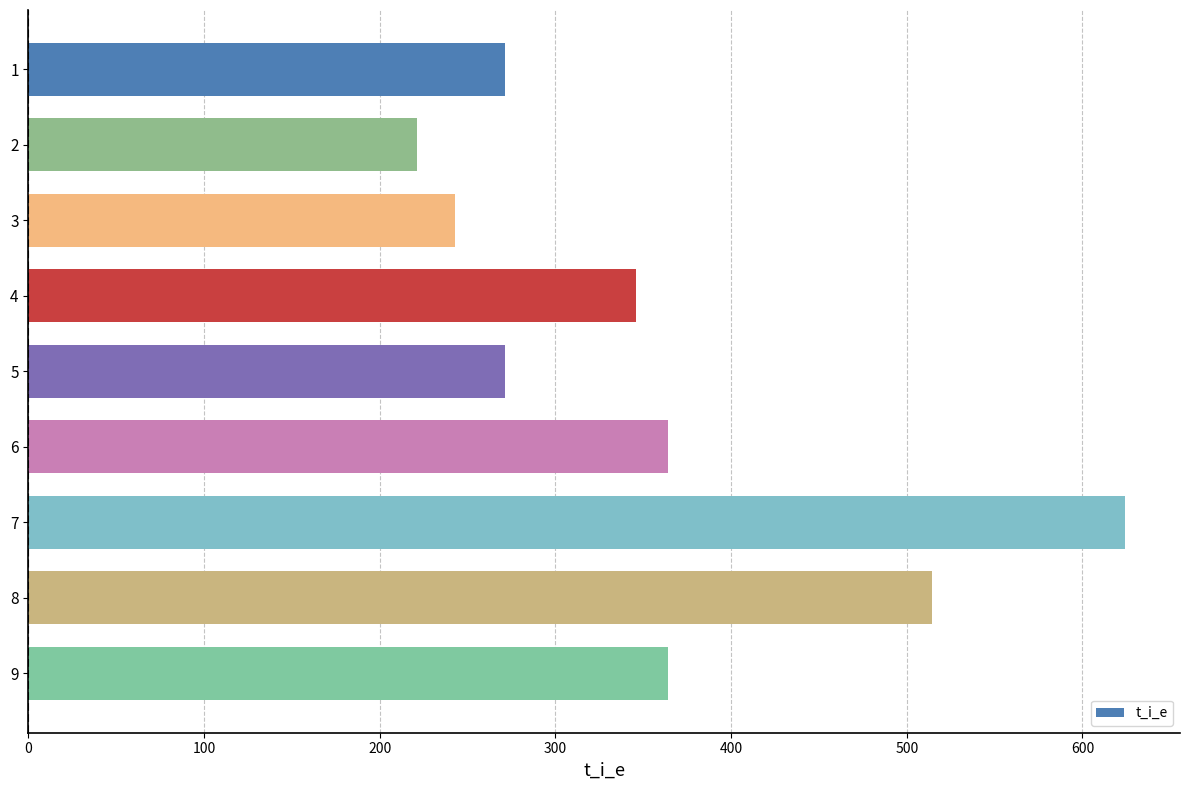

Reading top to bottom, list all the values displayed in this chart.

271.4	221.4	242.9	345.7	271.4	364.3	624.3	514.3	364.3